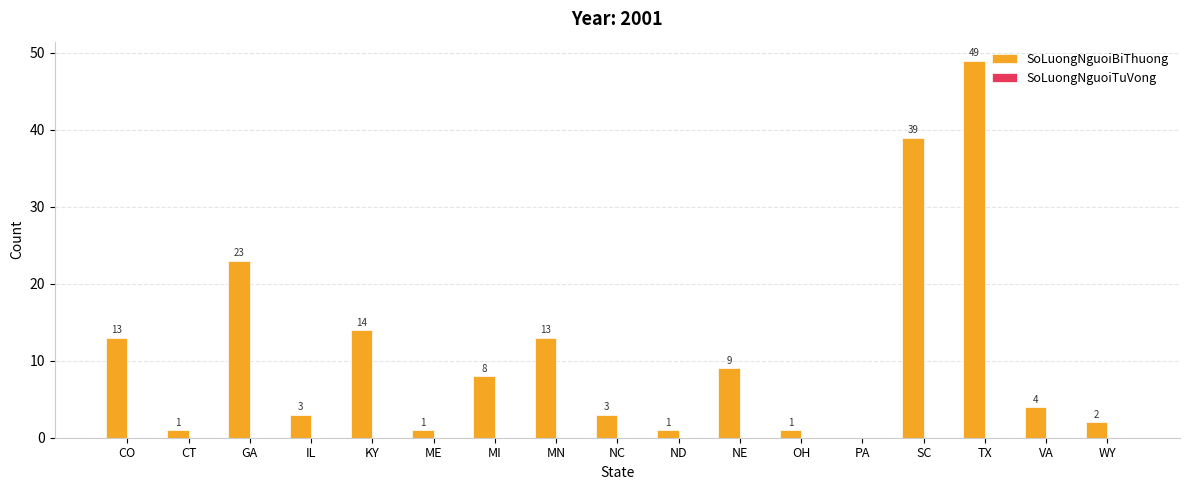

Between OH and CO, which is larger?

CO